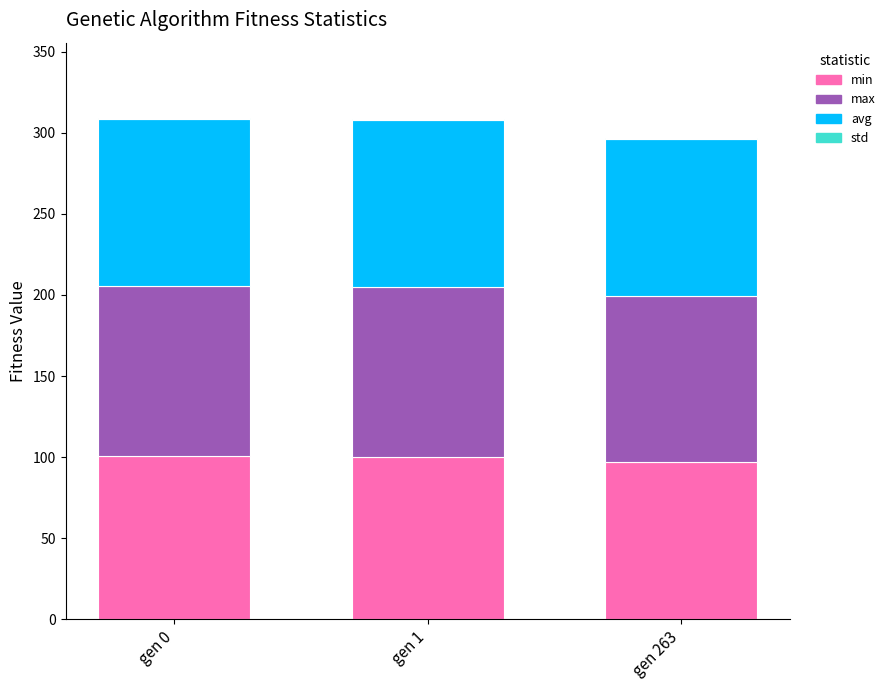

What is the highest value of the min series?

100.5